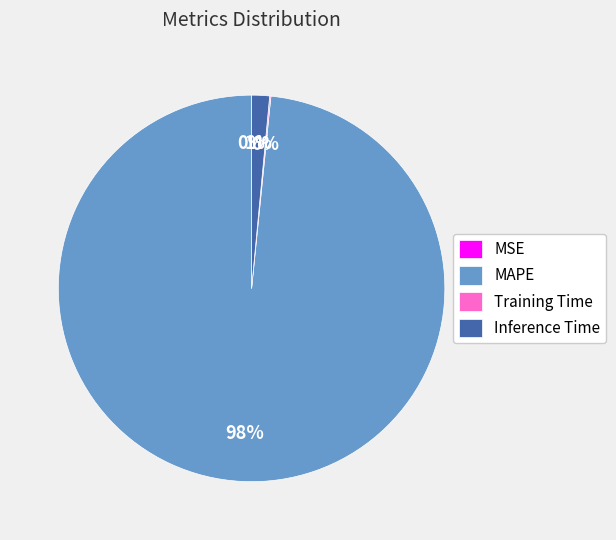

What percentage is the Inference Time slice, to the nearest percent?

1%